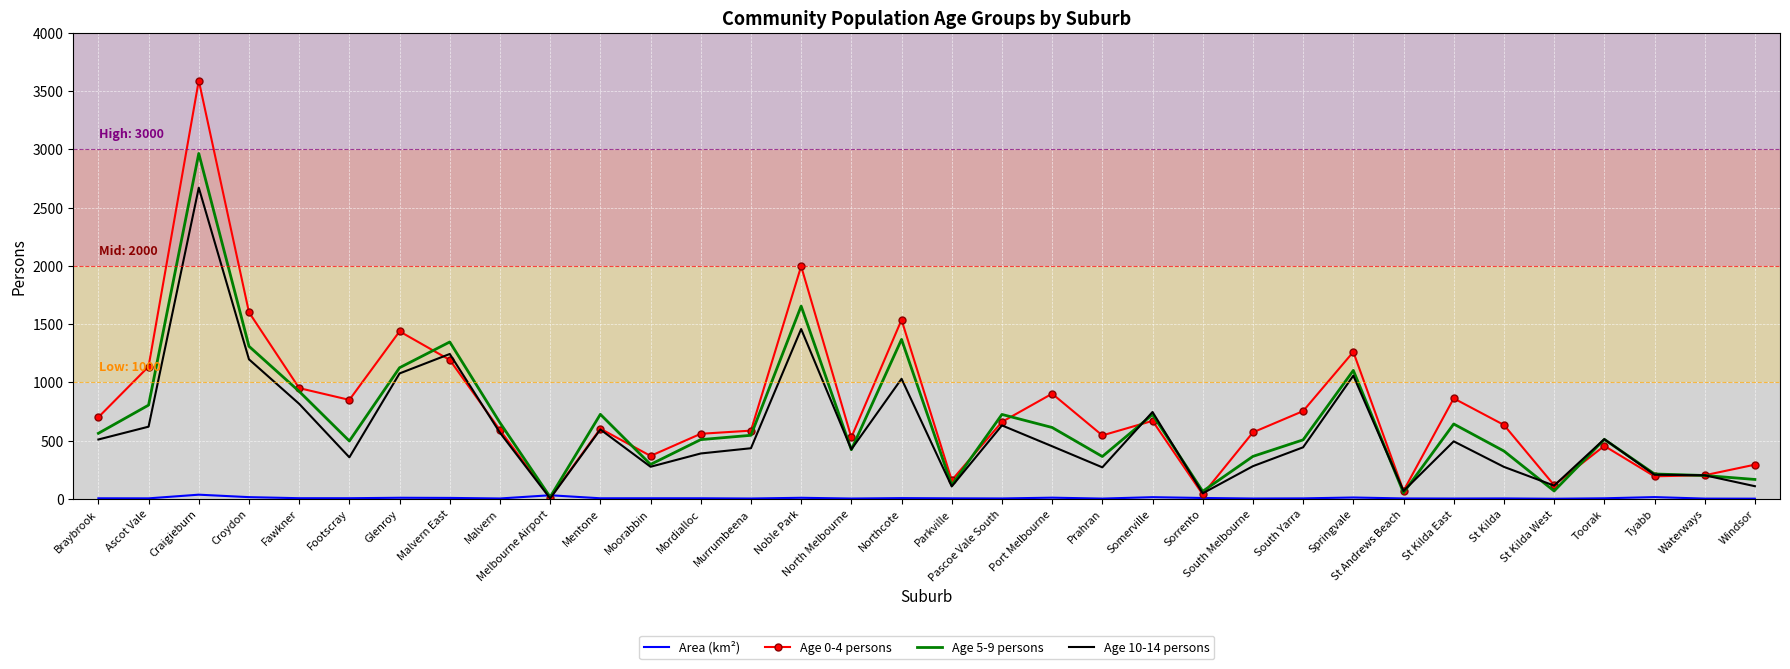

What is the maximum value for Age 0-4 persons?

3590.0